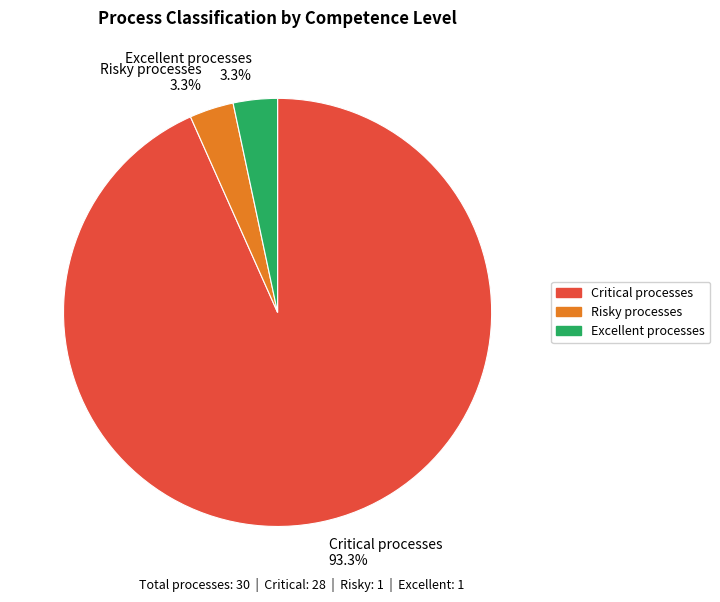

How many segments does this pie chart have?

3